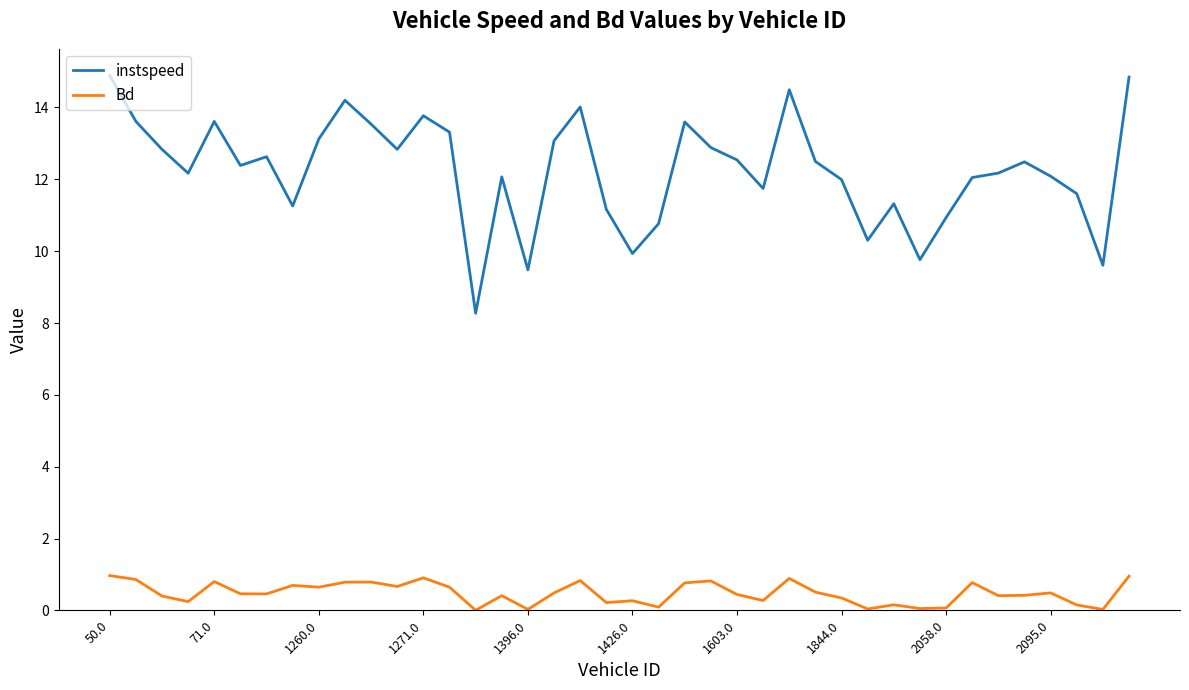

What is the difference between the maximum and minimum values in the instspeed series?

6.6